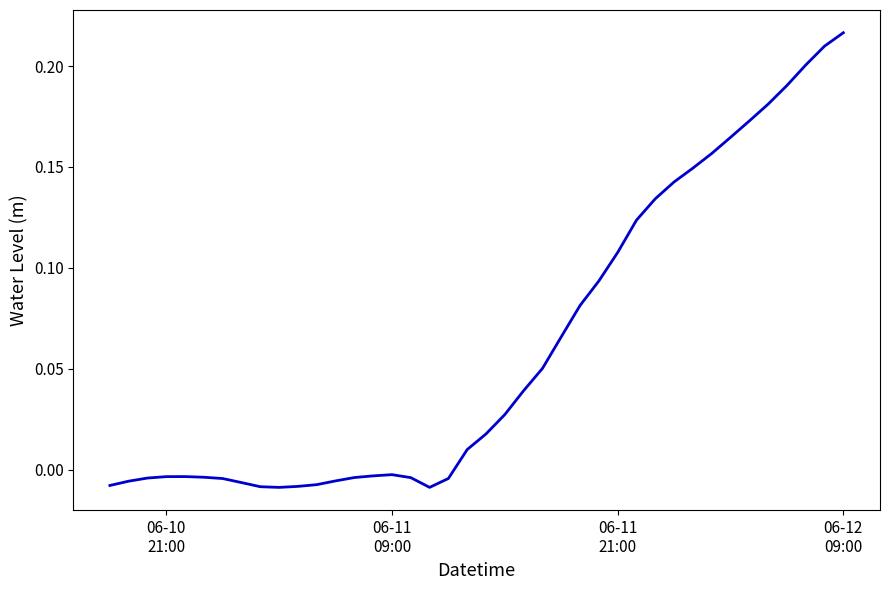

How many lines are shown in the chart?

1